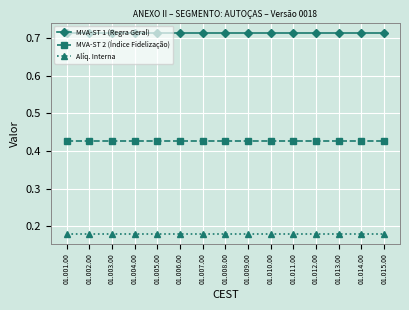

What is the label of the 6th point from the left?

01.006.00